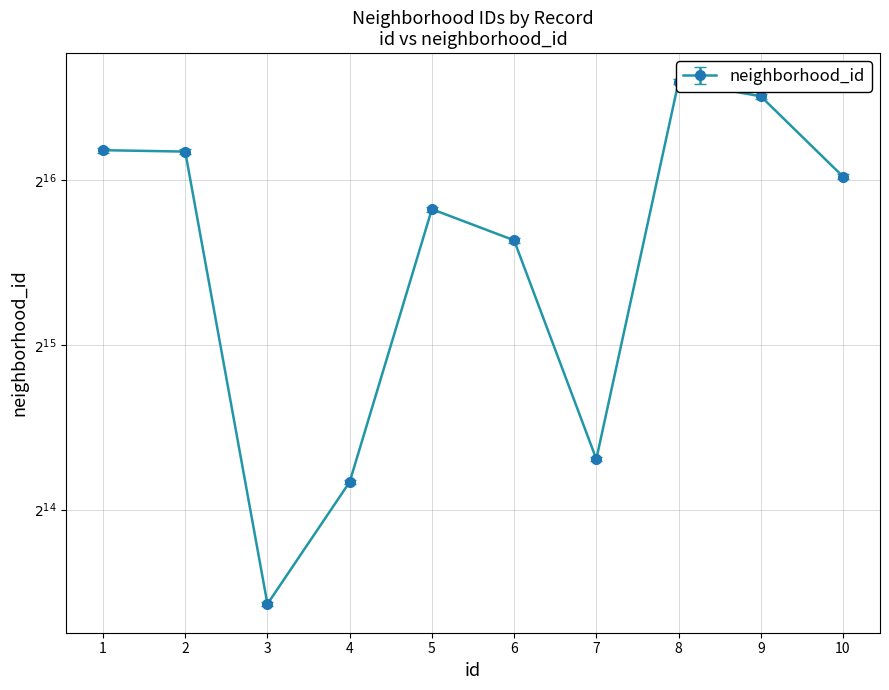

What is the ratio of the value at 2 to the value at 10?

1.1